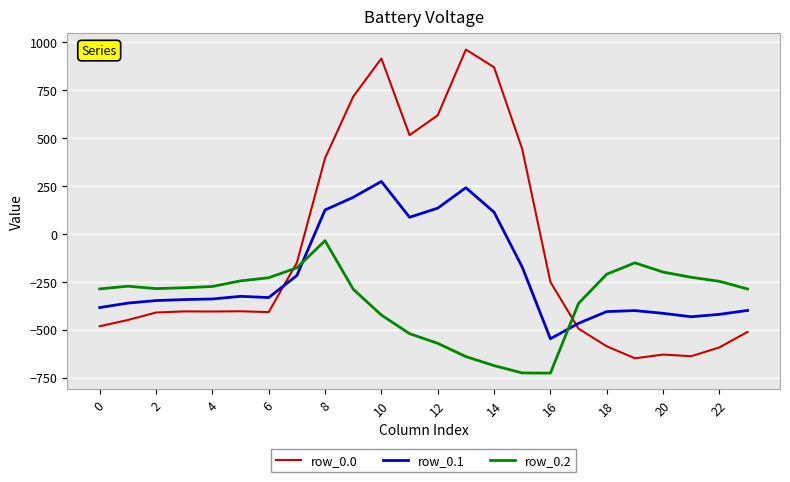

After their last crossing, which series has the higher values: row_0.2 or row_0.1?

row_0.2